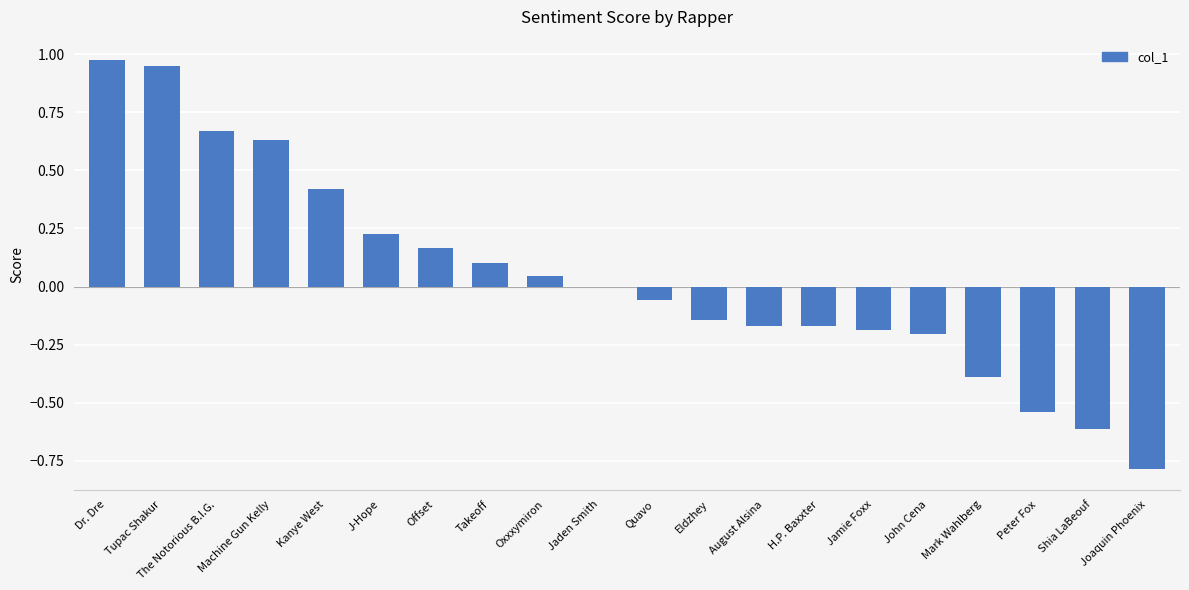

Read the value at Joaquin Phoenix.

-0.8